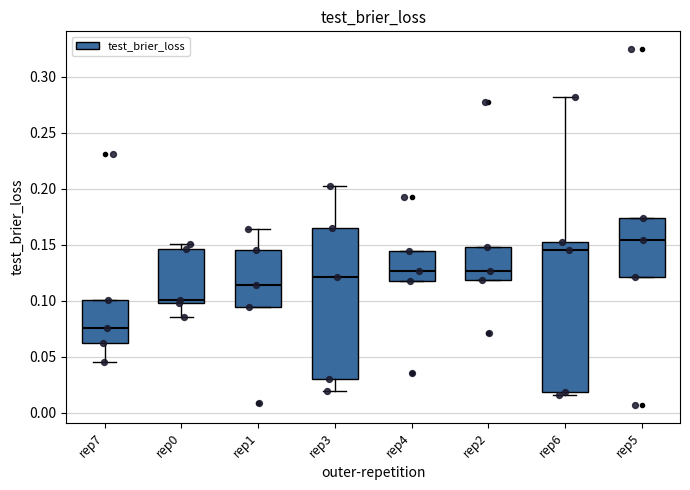

Reading left to right, read every box against the y-axis: the position of its median line, the range the box covers, and the ends of its whiskers. The values are not printed on the chart, so give them approximately, as read against the axis.

rep7: median 0.075, box 0.060 to 0.100, whiskers 0.045 to 0.100
rep0: median 0.100 (just above the box's lower edge), box 0.100 to 0.145, whiskers 0.085 to 0.150
rep1: median 0.115, box 0.095 to 0.145, whiskers 0.095 to 0.165
rep3: median 0.120, box 0.030 to 0.165, whiskers 0.020 to 0.200
rep4: median 0.125, box 0.115 to 0.145, whiskers 0.115 to 0.145
rep2: median 0.125, box 0.120 to 0.150, whiskers 0.120 to 0.150
rep6: median 0.145, box 0.020 to 0.150, whiskers 0.015 to 0.280
rep5: median 0.155, box 0.120 to 0.175, whiskers 0.120 to 0.175